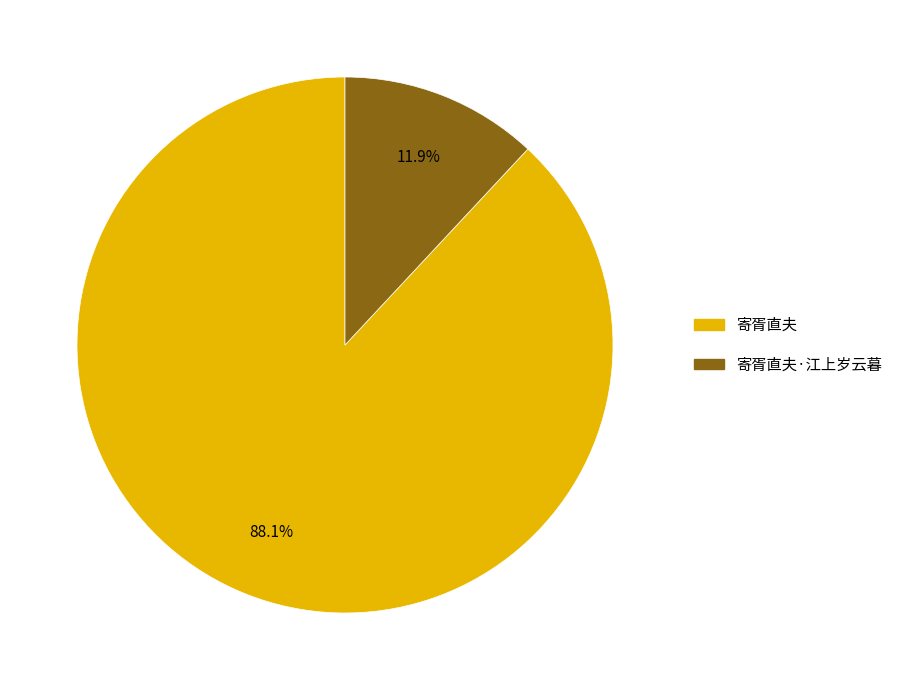

What is the ratio of the value at 寄胥直夫 to the value at 寄胥直夫·江上岁云暮?

7.4